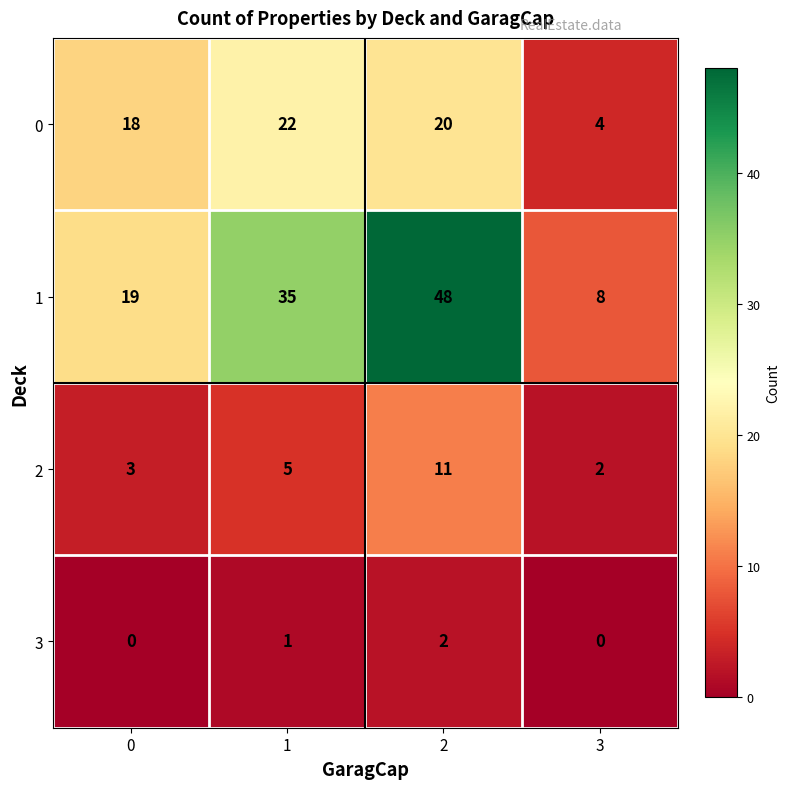

What is the total value across all series at 1?

63